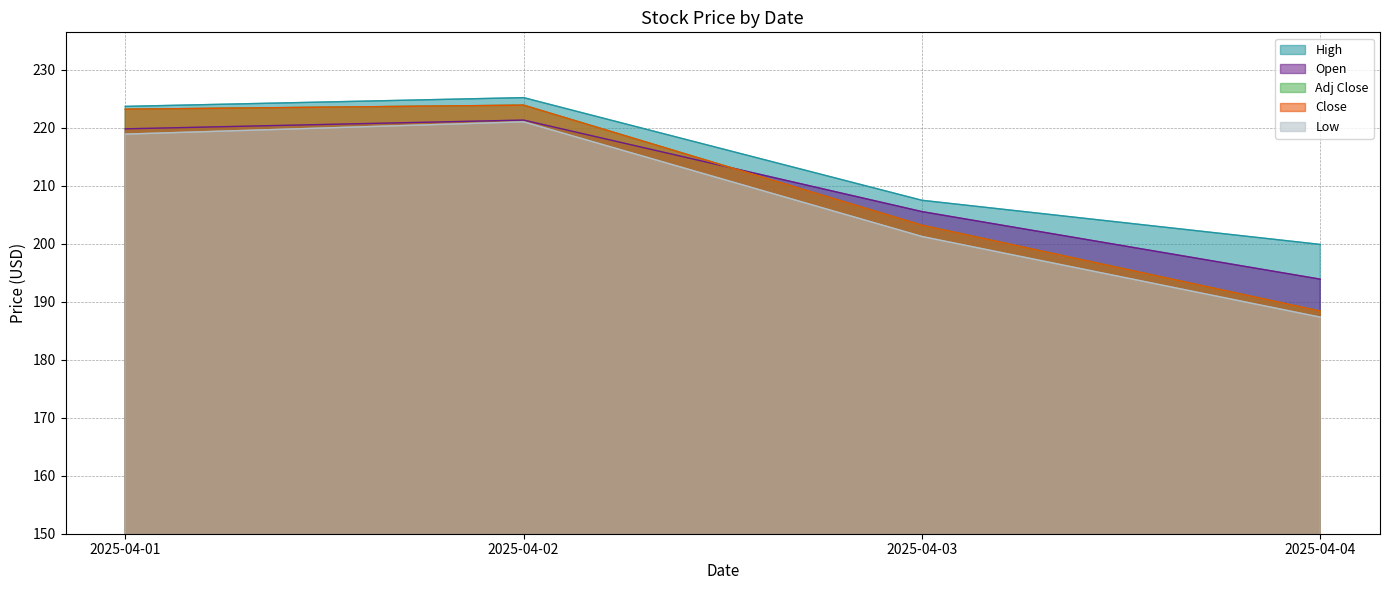

True or false: Close and Low cross at least once.

False